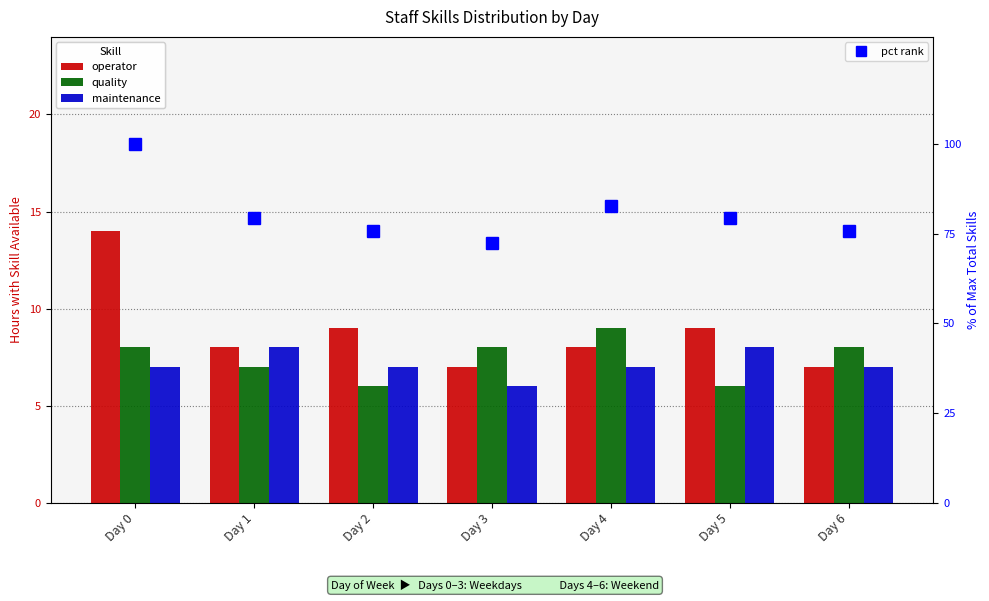

Between Day 0 and Day 2, which series saw the biggest shift?

pct rank